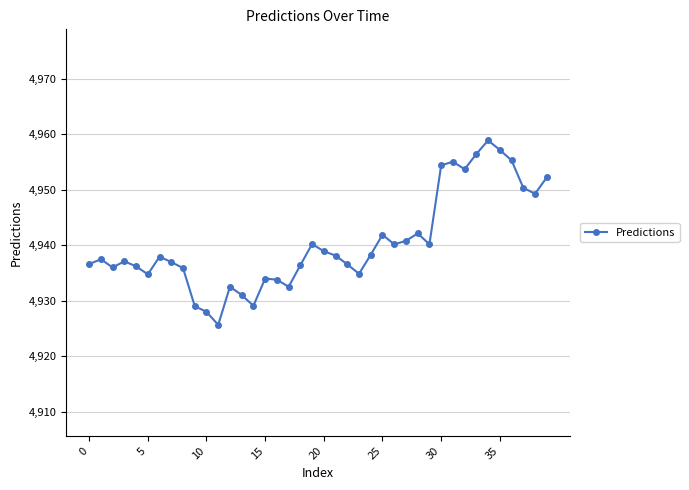

What is the difference between the maximum and minimum values?

33.2